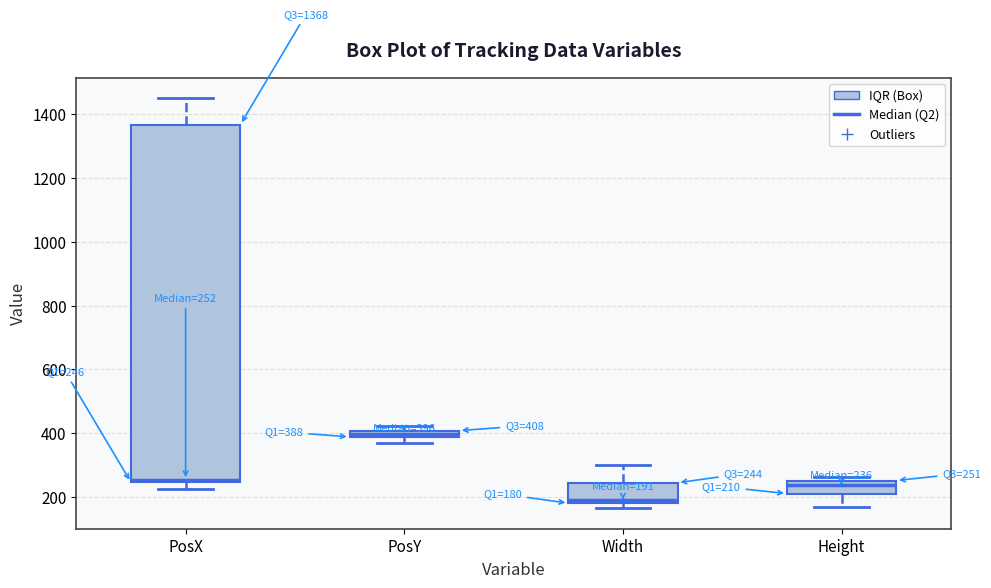

Comparing the boxes themselves (not the whiskers), which one is the tallest?

PosX